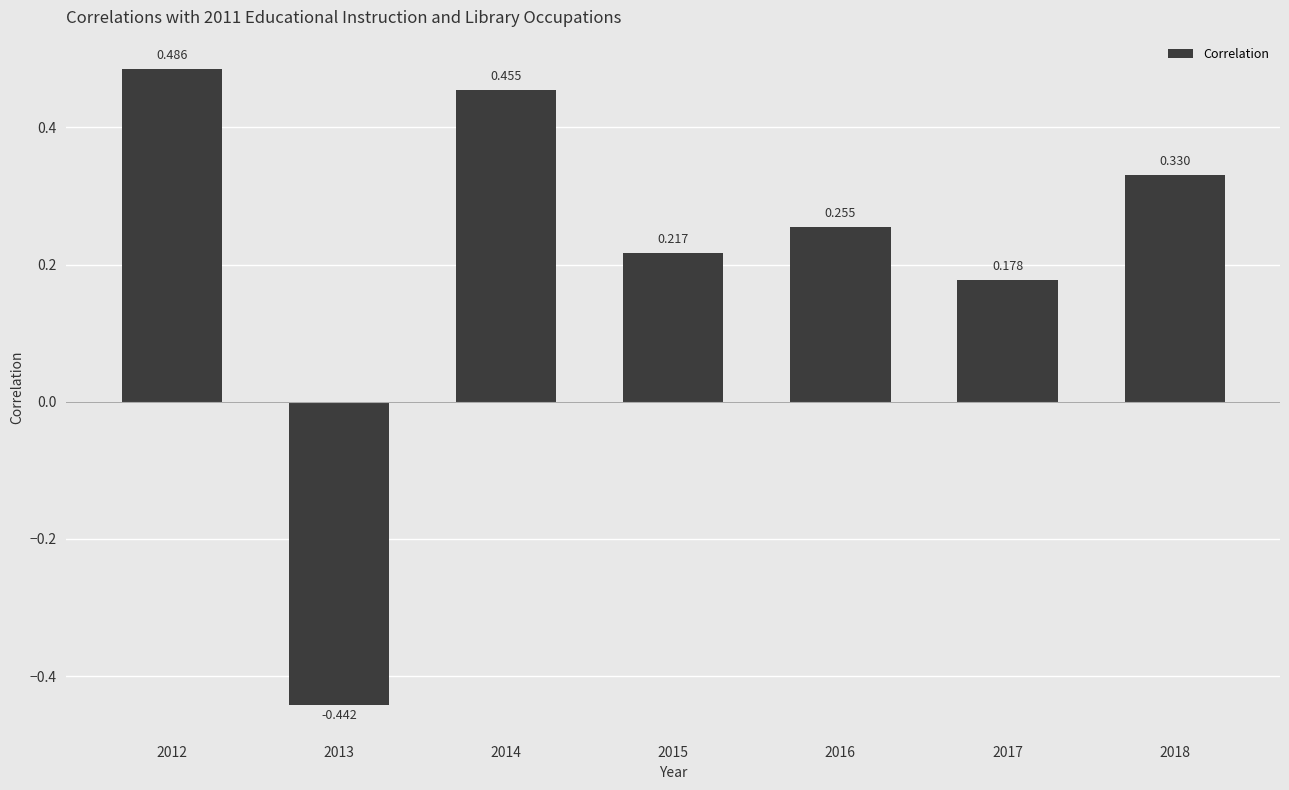

Which label corresponds to the smallest value in the chart?

2013